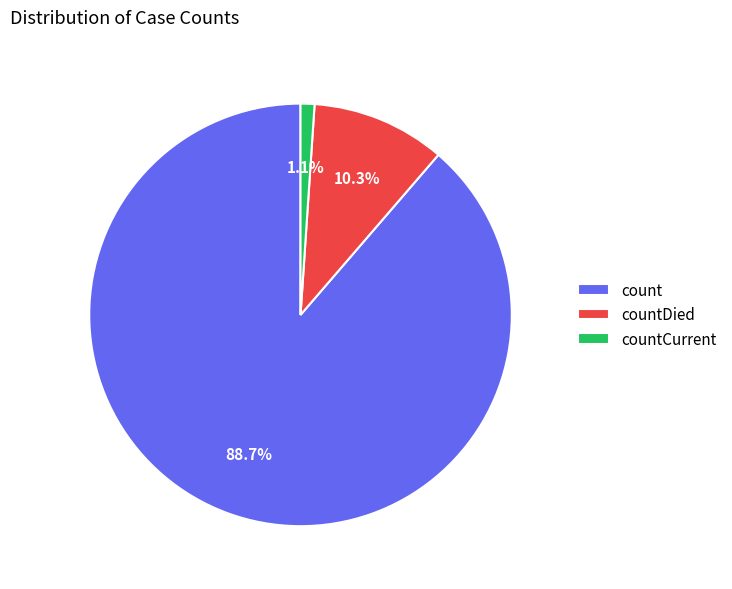

Which category has the smallest portion of the pie?

countCurrent